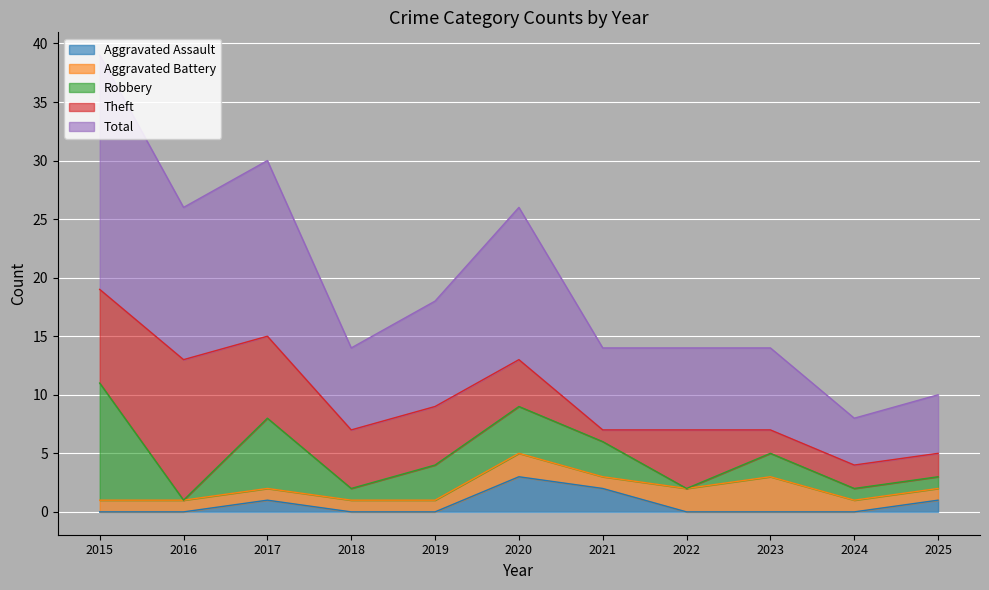

The Aggravated Assault series shows 1 at 2023. True or false?

False